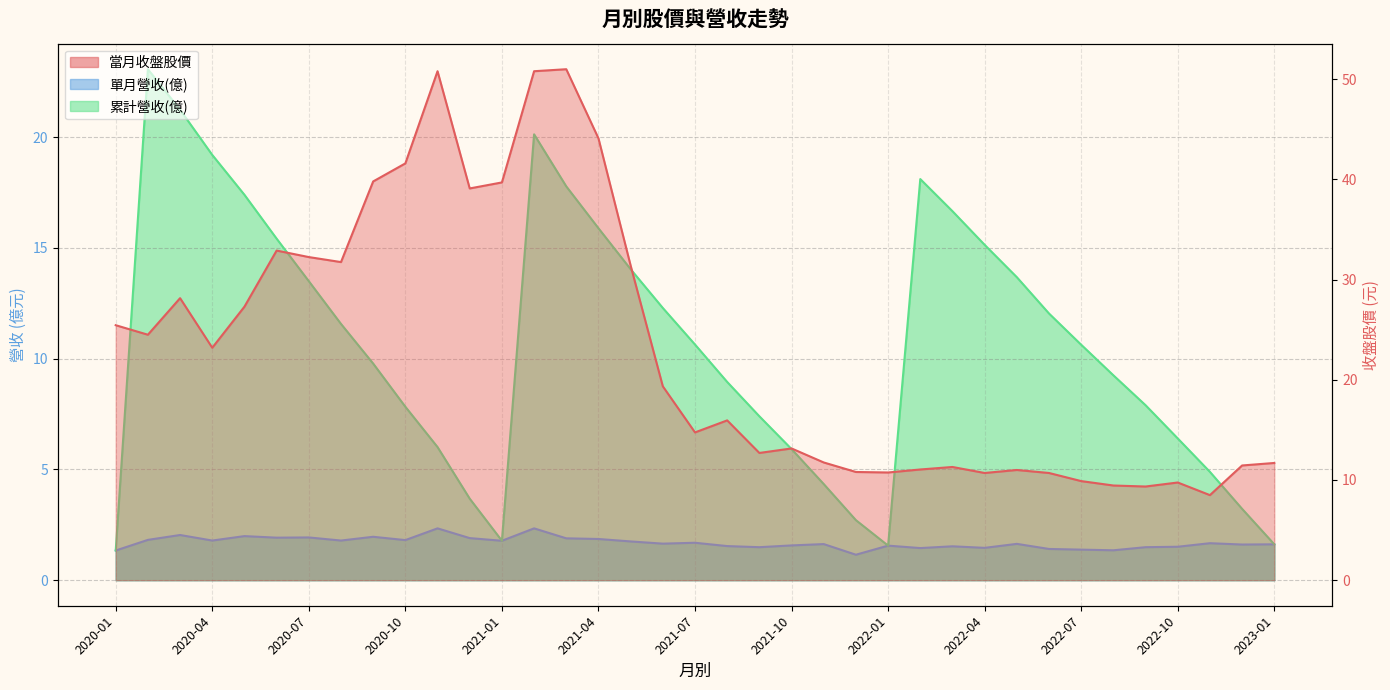

True or false: 累計營收(億) has more than 1 interior local peaks.

True